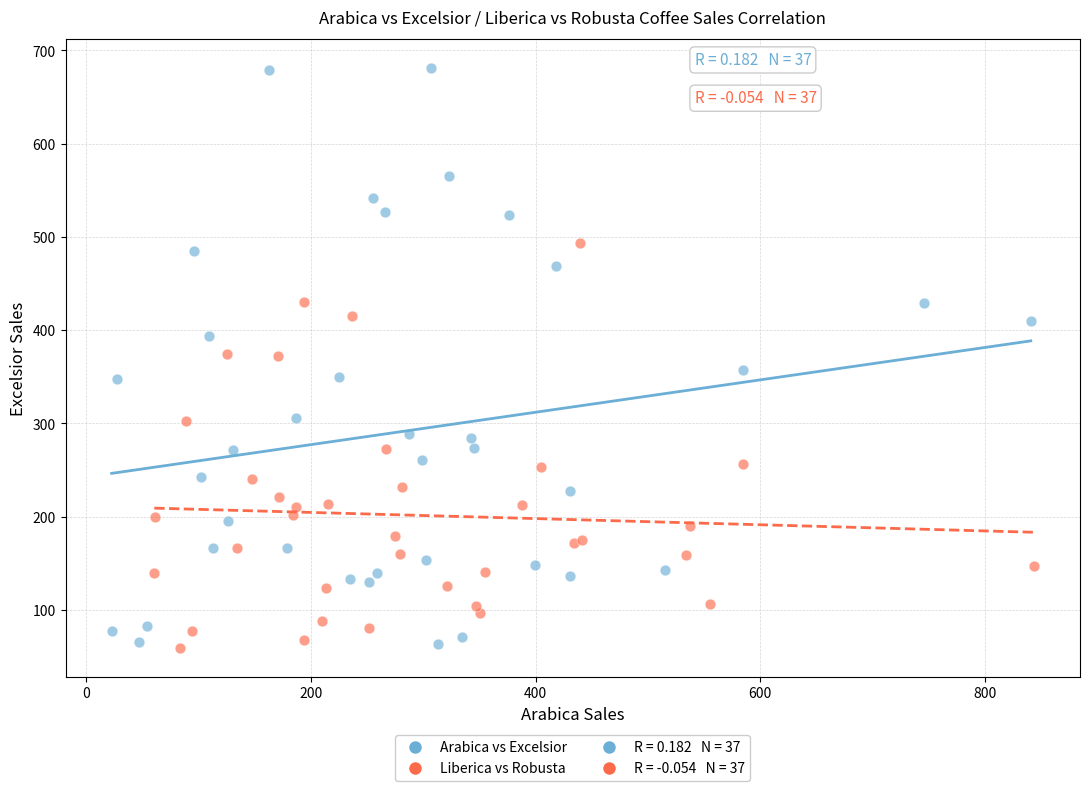

Which series contains the highest Y value?

Arabica vs Excelsior